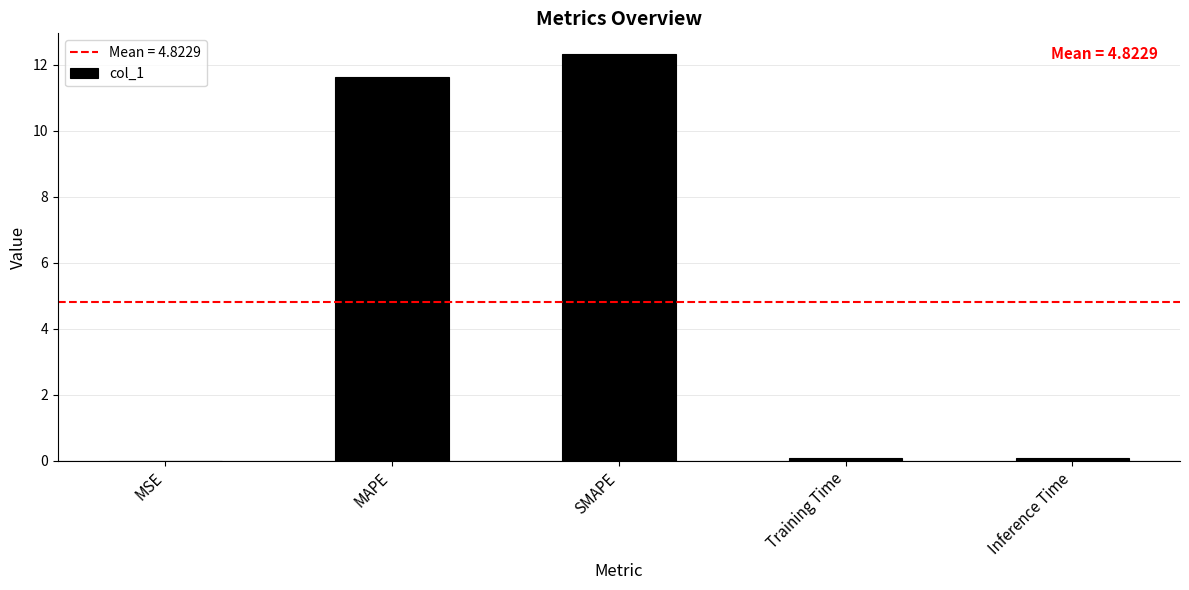

Where is the data nearest to the value 6?

MAPE